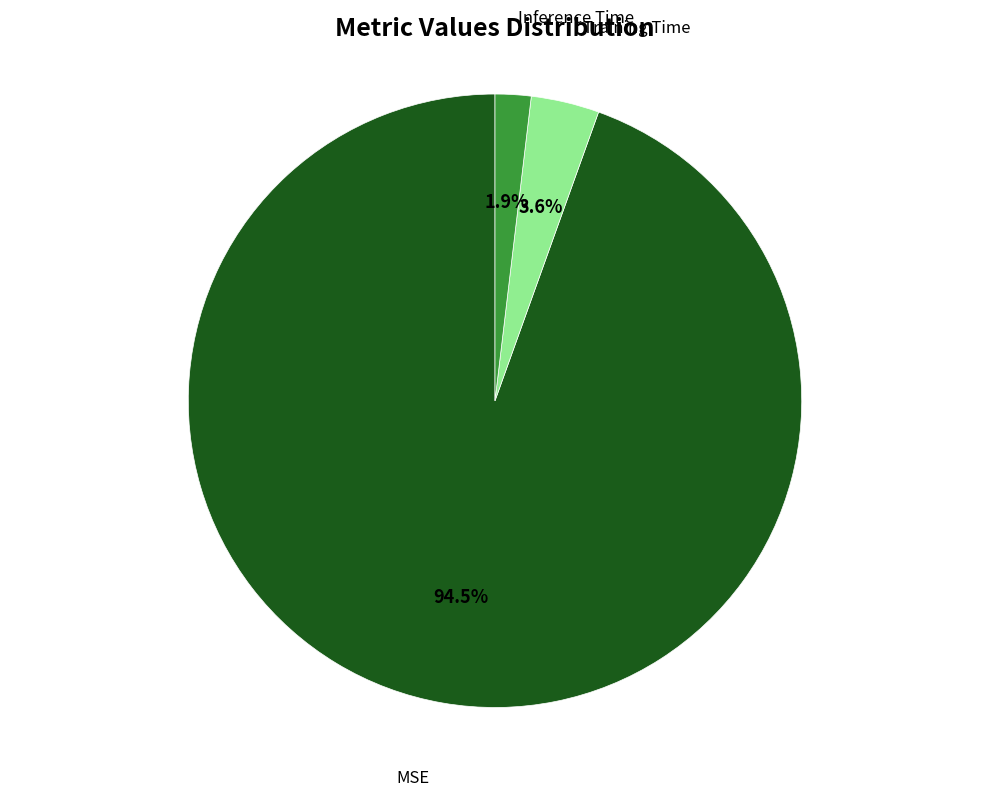

To the nearest percent, what is the combined percentage of MSE and Training Time?

98%